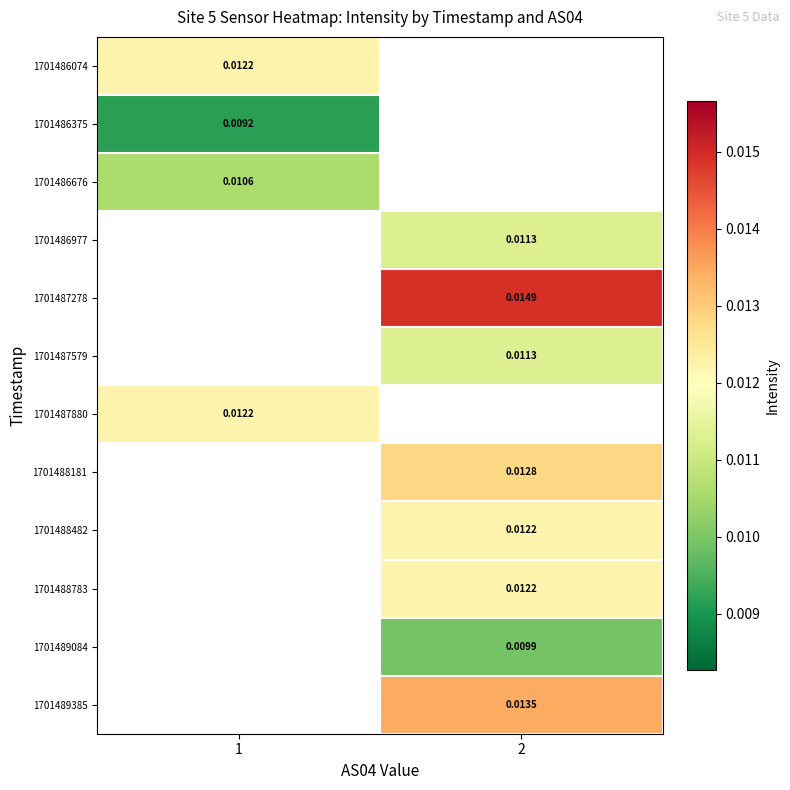

At which category does the chart reach its peak across all series?

2